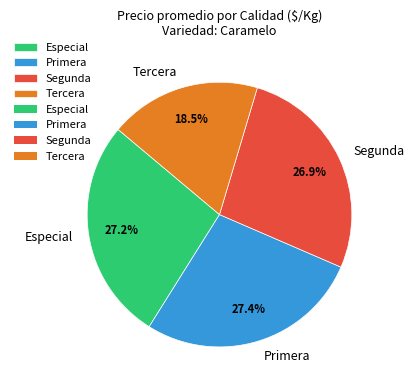

Do Primera and Tercera together represent more than half of the pie?

No